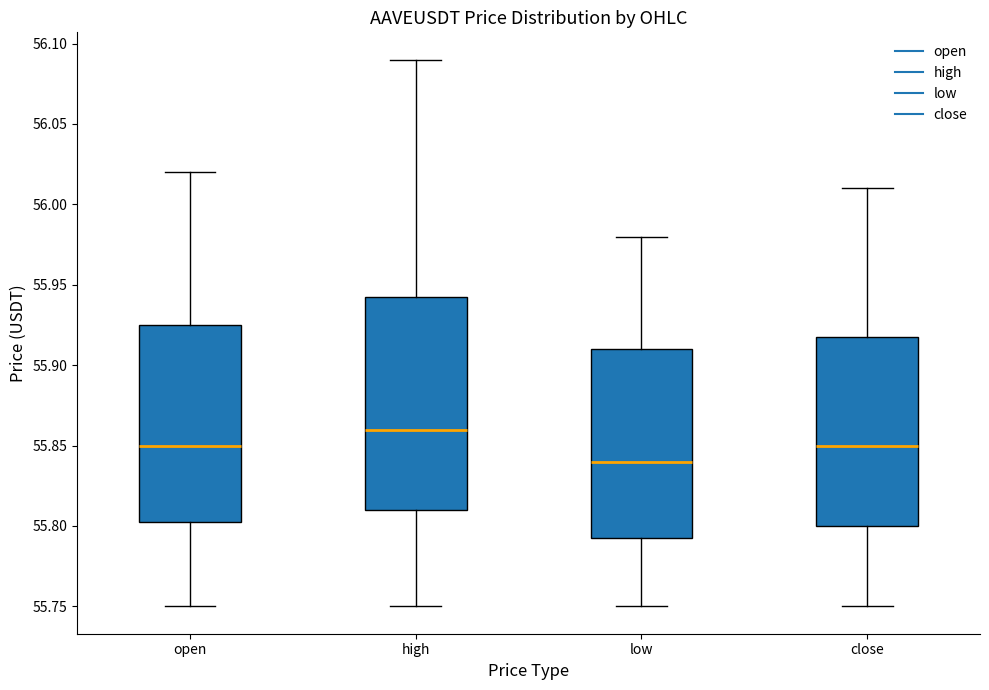

Where is the lower edge of the box for close on the y-axis? The values are not printed on the chart, so give them approximately, as read against the axis.

55.800